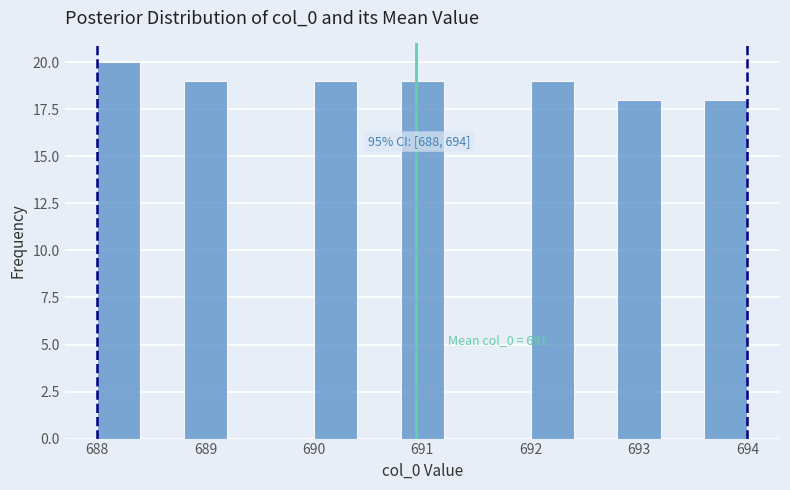

Over which range of the x-axis is the bar tallest?

688.0 to 688.4